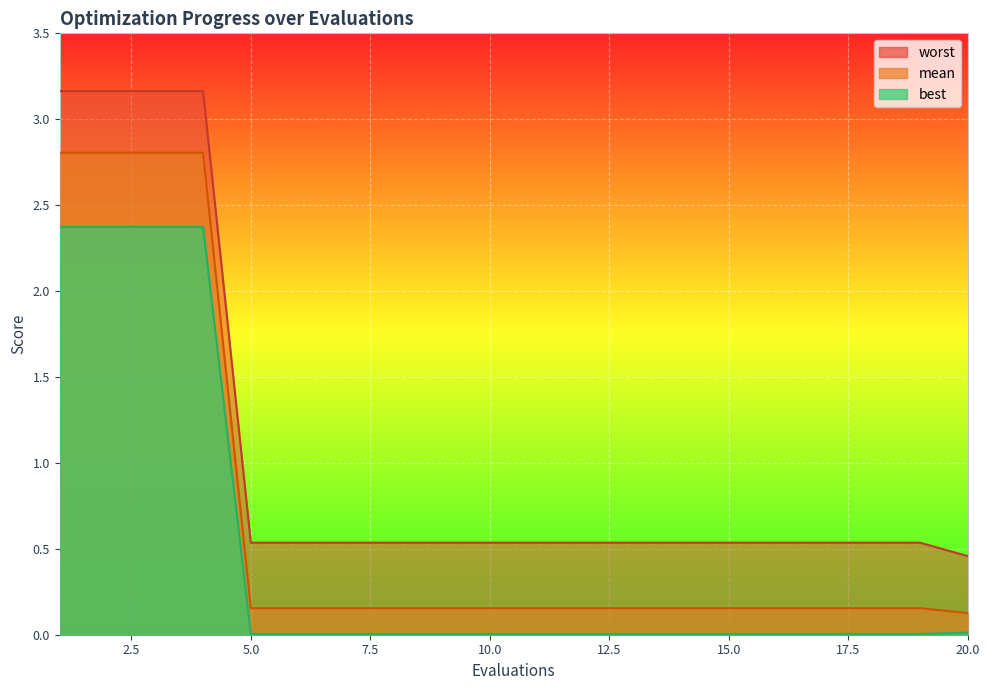

Rank the series by their average value, from highest to lowest.

worst, mean, best